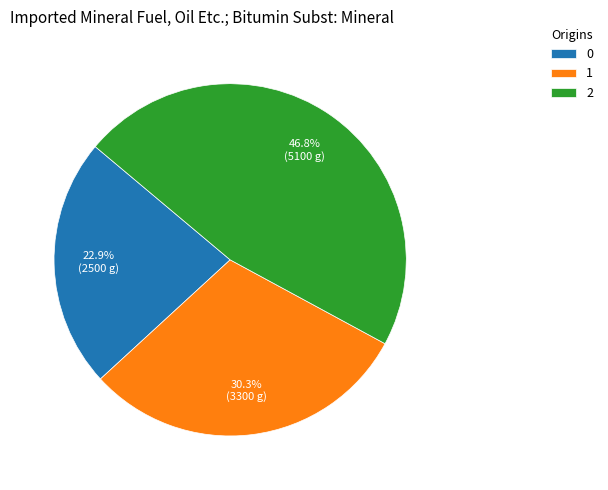

What percentage is the 2 slice, to the nearest percent?

47%